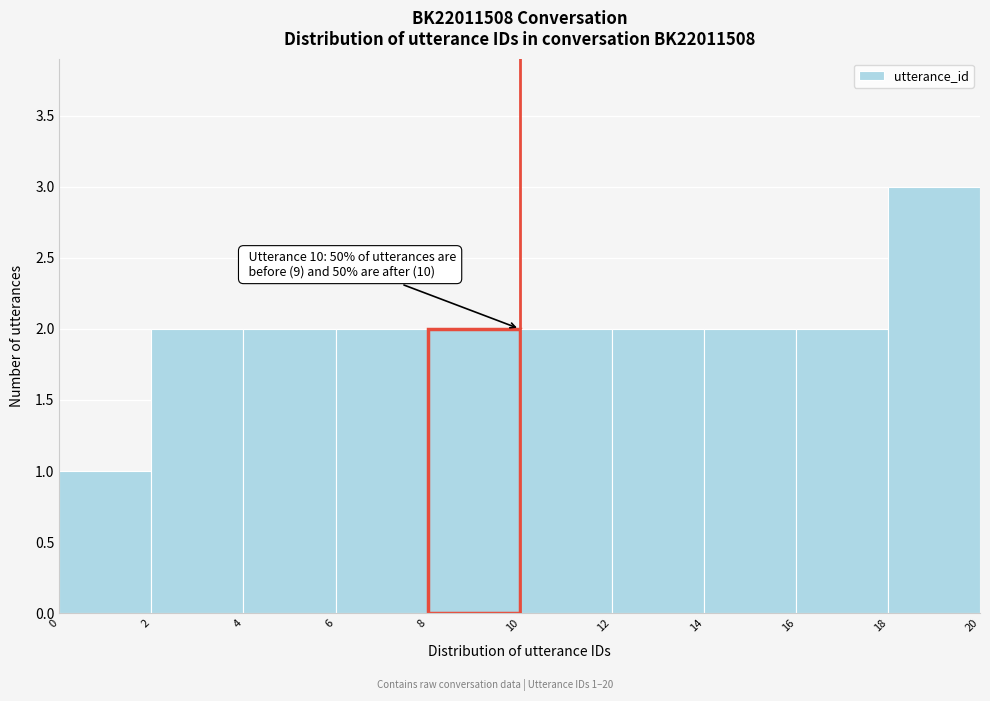

Over which range of the x-axis is the bar tallest?

18 to 20